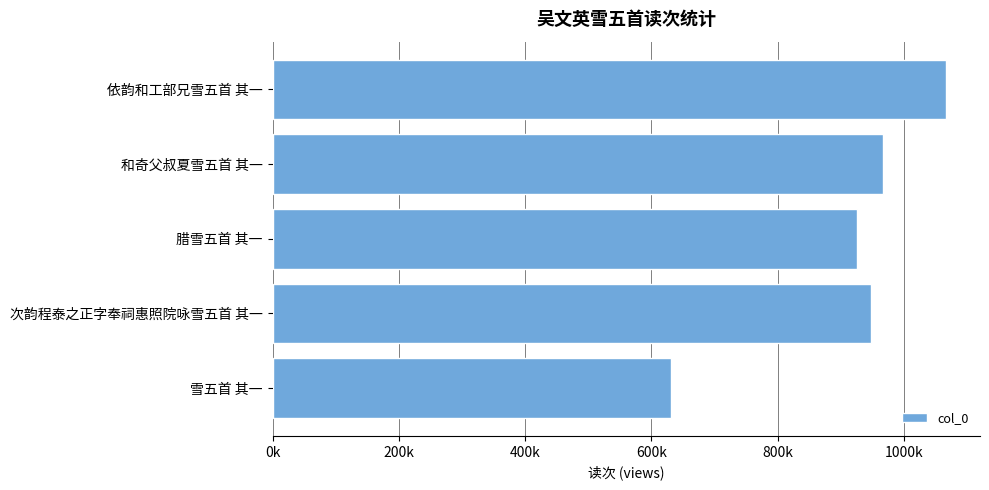

Are the bars horizontal?

Yes